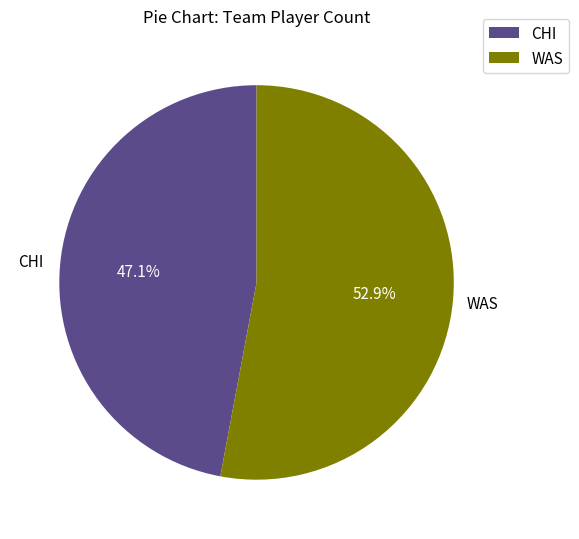

What is the majority slice?

WAS